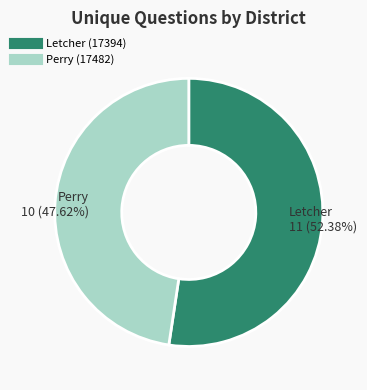

Is there any slice that represents more than half of the pie?

Yes